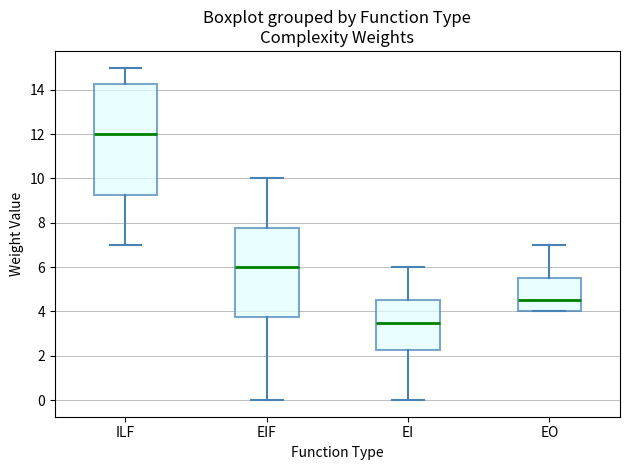

Which box's median line is the highest?

ILF